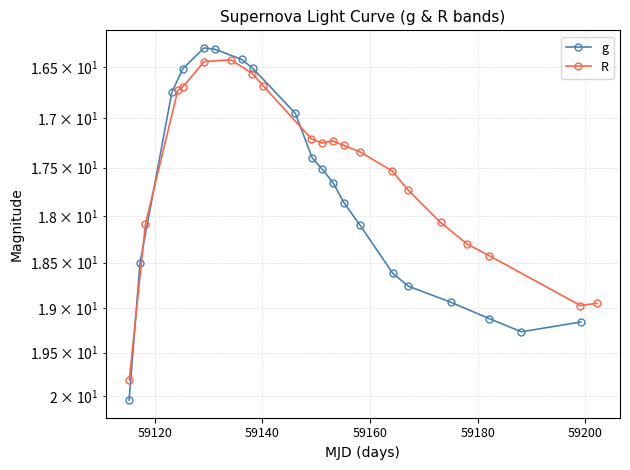

True or false: g and R intersect in this chart.

True